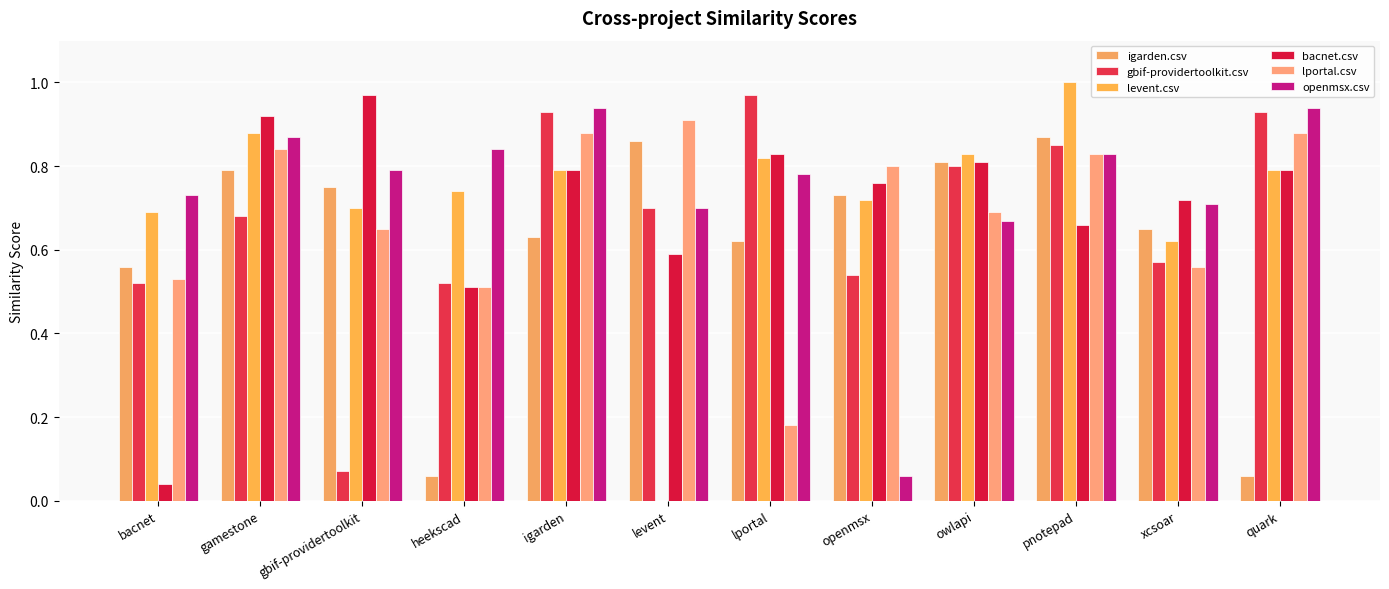

Does the chart contain stacked bars?

No